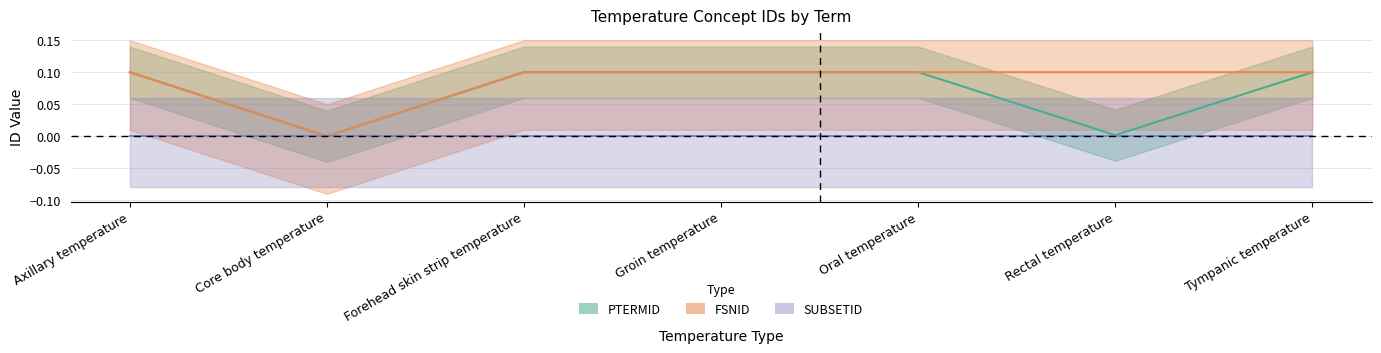

In PTERMID, how many points are higher than both neighbors (excluding endpoints)?

1